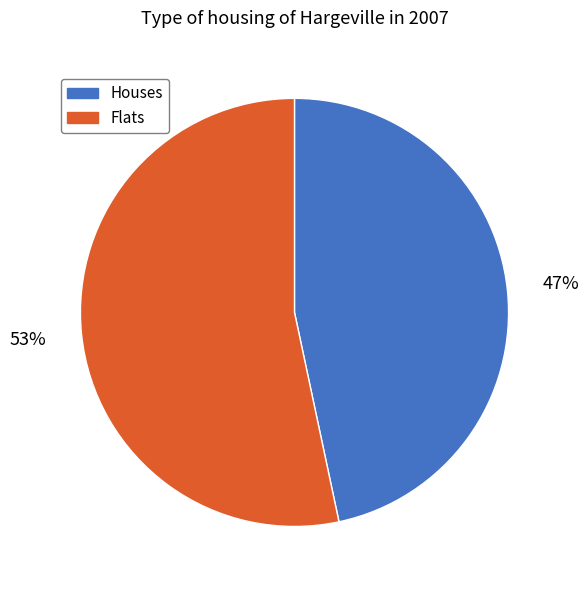

Does Flats account for over 50% of the chart?

Yes